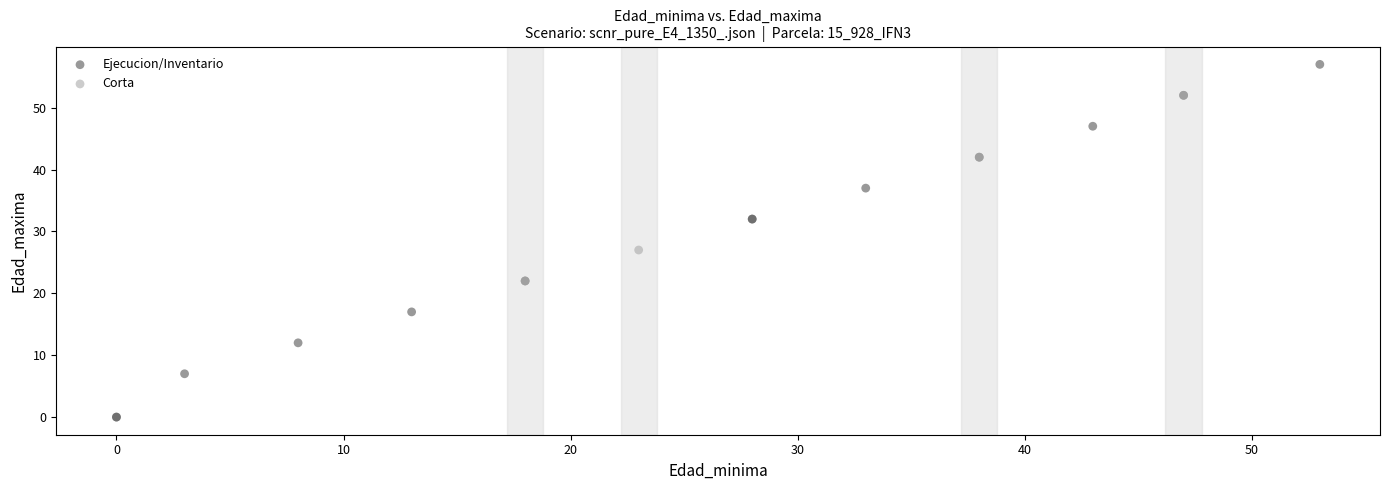

Which series reaches the minimum Y coordinate?

Ejecucion/Inventario